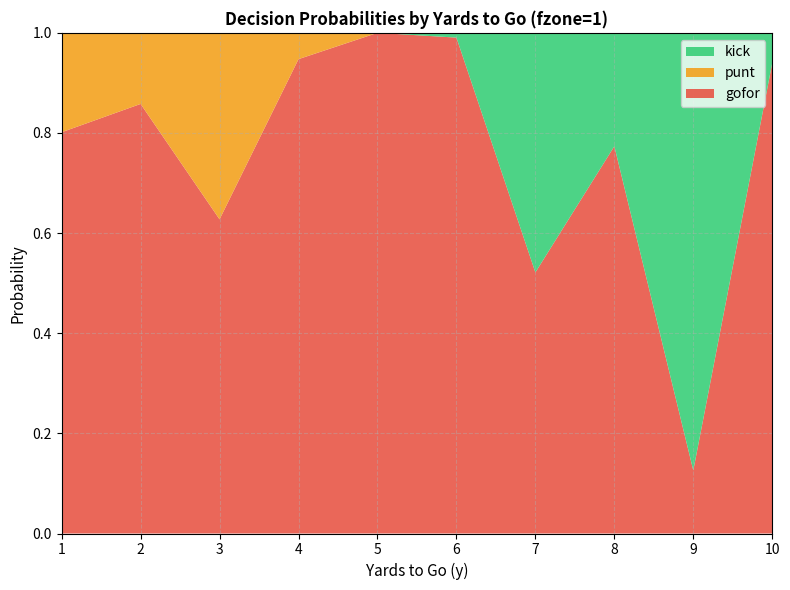

Reading left to right, what are all the values shown in this chart?

gofor: 1=0.8	2=0.9	3=0.6	4=0.9	5=1.0	6=1.0	7=0.5	8=0.8	9=0.1	10=0.9
punt: 1=0.2	2=0.1	3=0.4	4=0.1	5=0.0	6=0.0	7=0.0	8=0.0	9=0.0	10=0.0
kick: 1=0.0	2=0.0	3=0.0	4=0.0	5=0.0	6=0.0	7=0.5	8=0.2	9=0.9	10=0.1